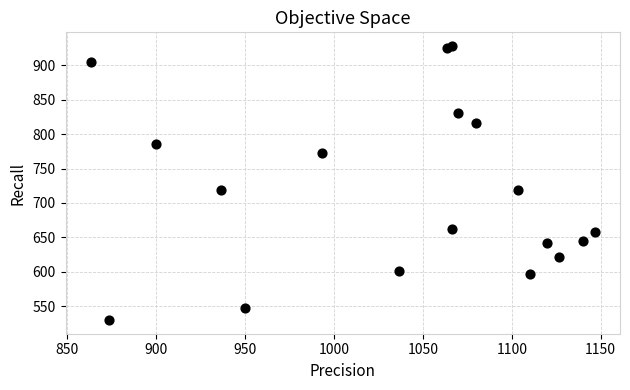

What is the range of X values (max minus min)?

283.3